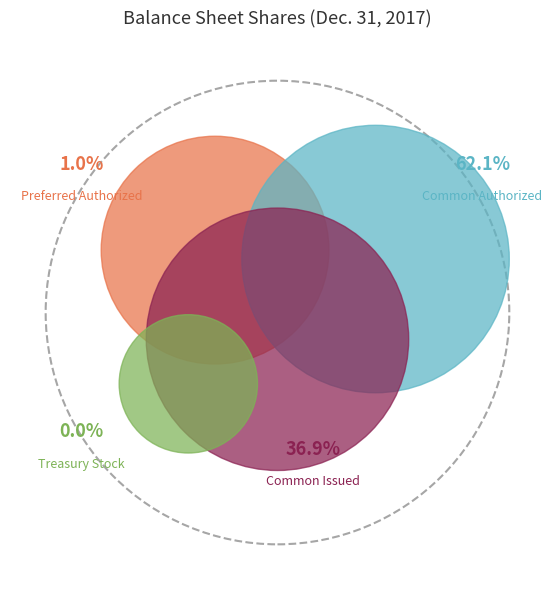

To the nearest percent, what is the difference between the largest and smallest slice percentages?

62%